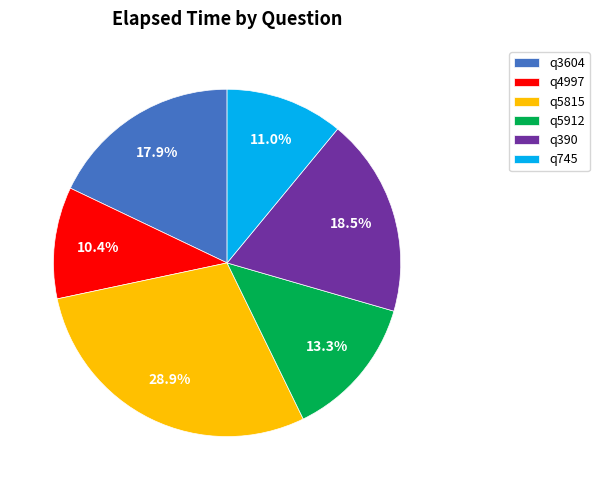

Between q5912 and q390, which is larger?

q390